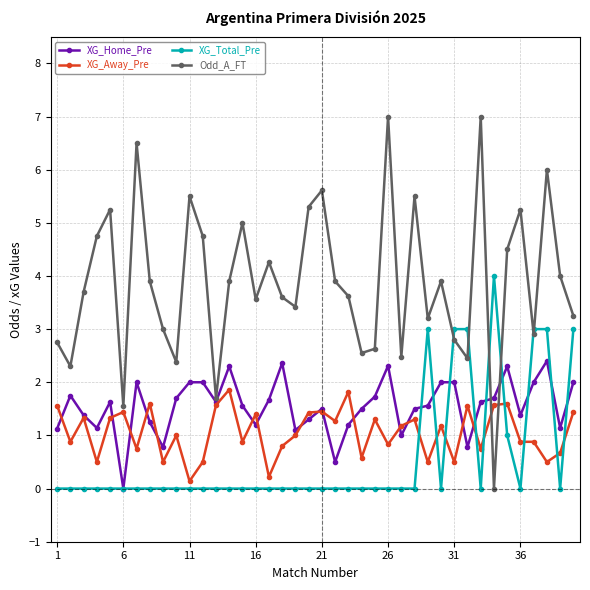

Which series has the widest spread of values?

Odd_A_FT